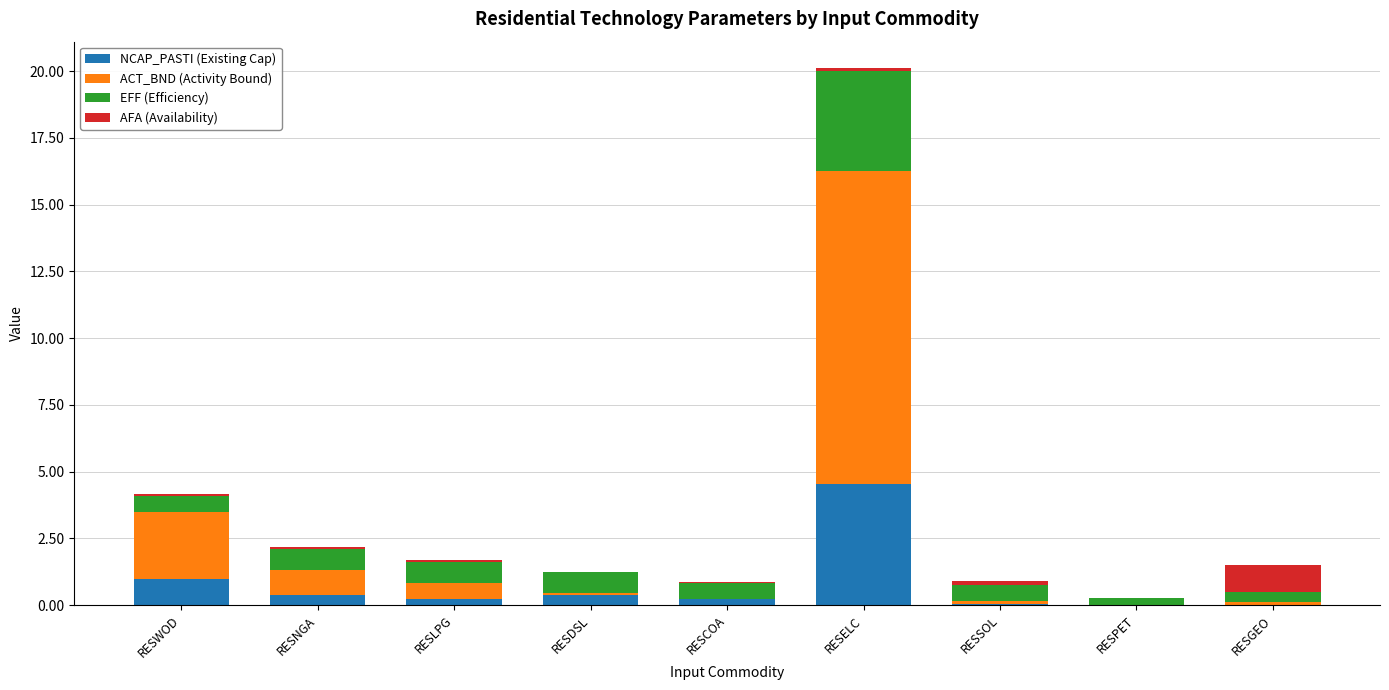

Which category has the highest value in the NCAP_PASTI (Existing Cap) series?

RESELC